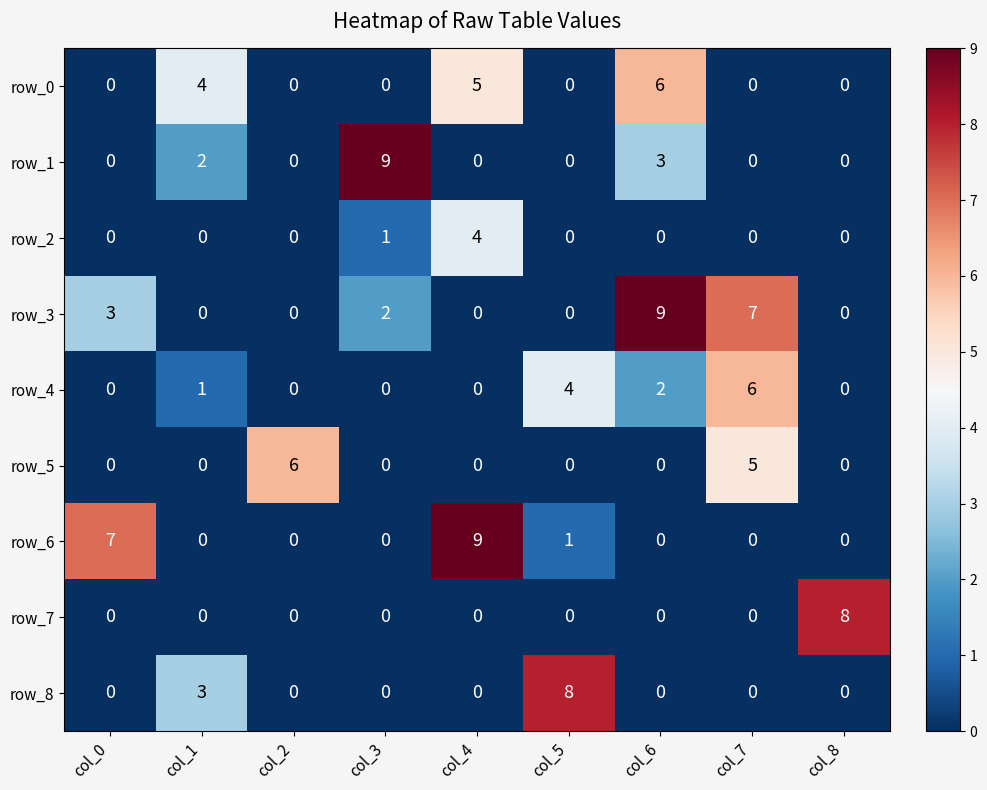

The value of row_2 at col_2 is 2. True or false?

False